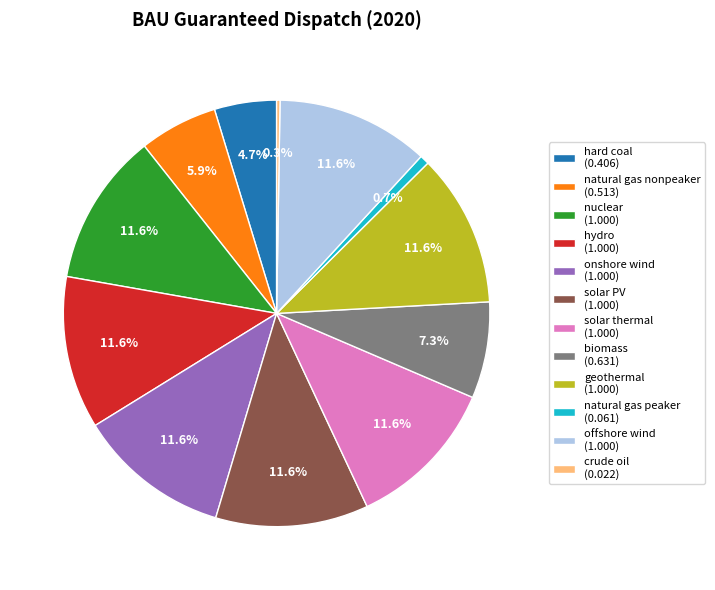

To the nearest percent, what is the difference between the largest and smallest slice percentages?

11%